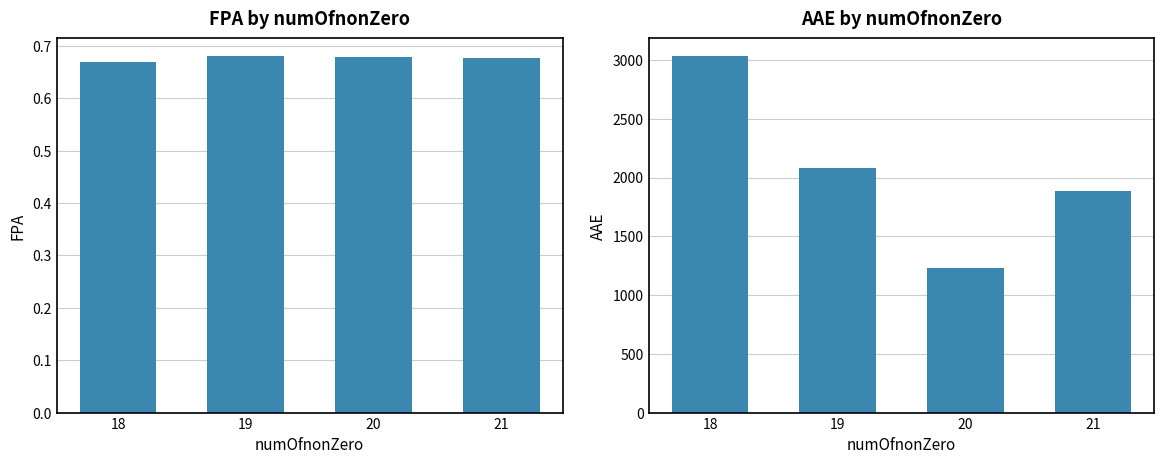

Which has a higher value, 19 or 21?

19